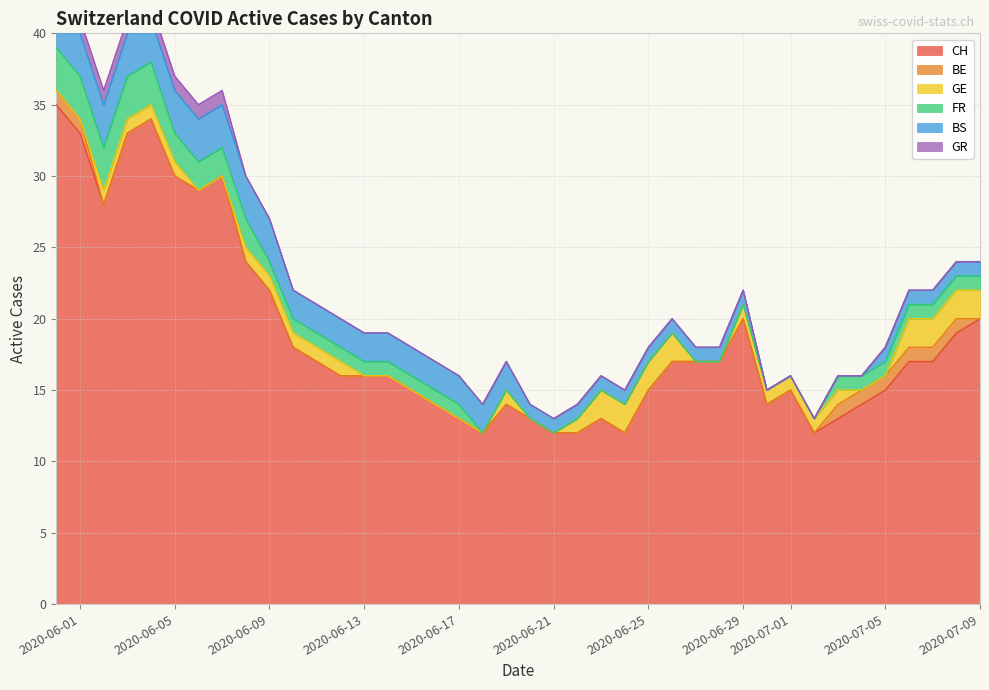

What is the difference between the BS values at 24 and 18?

1